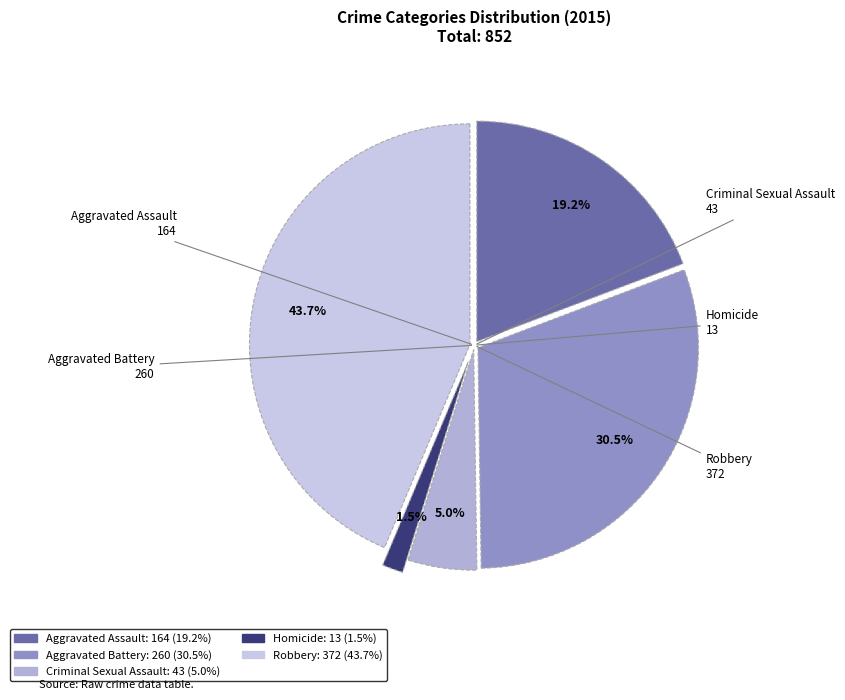

Is Homicide the majority of the pie?

No